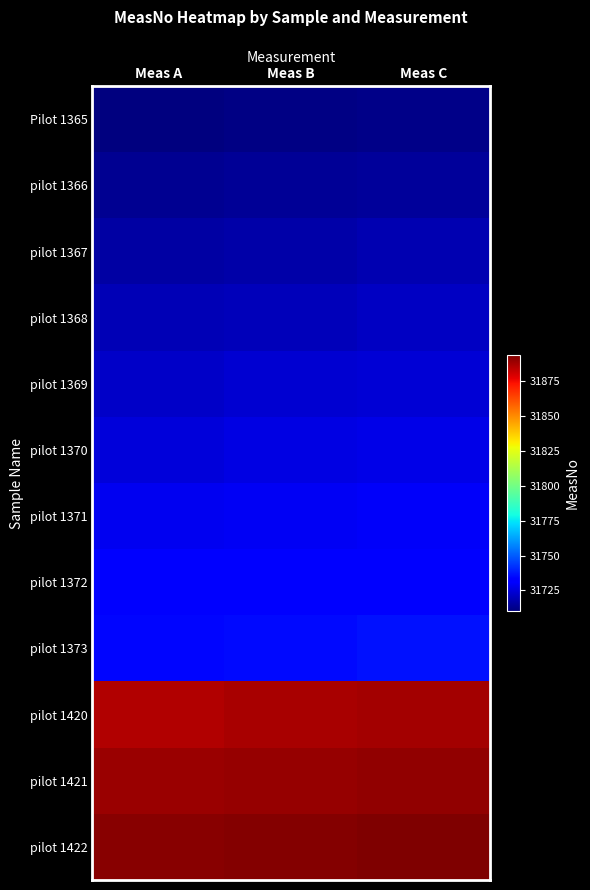

At which category does the chart reach its peak across all series?

Meas C